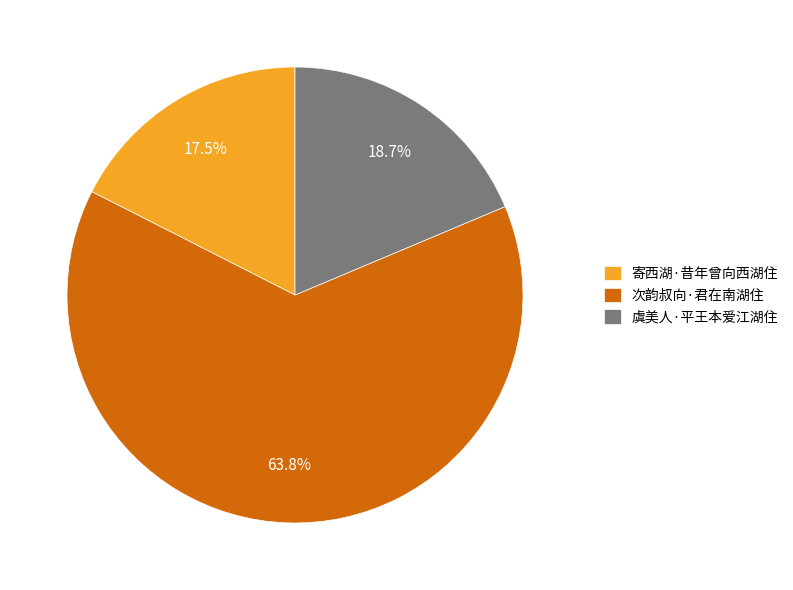

Combined, what portion of the pie is 虞美人·平王本爱江湖住 and 次韵叔向·君在南湖住?

82.5%